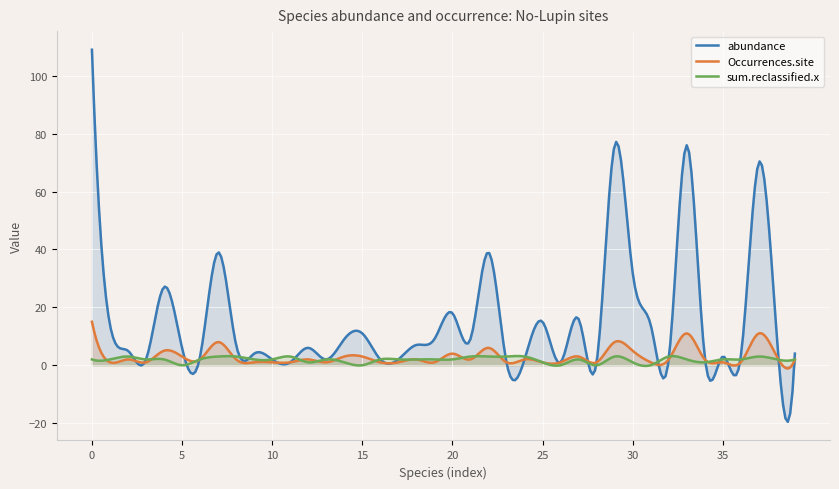

Which series has the widest spread of values?

abundance